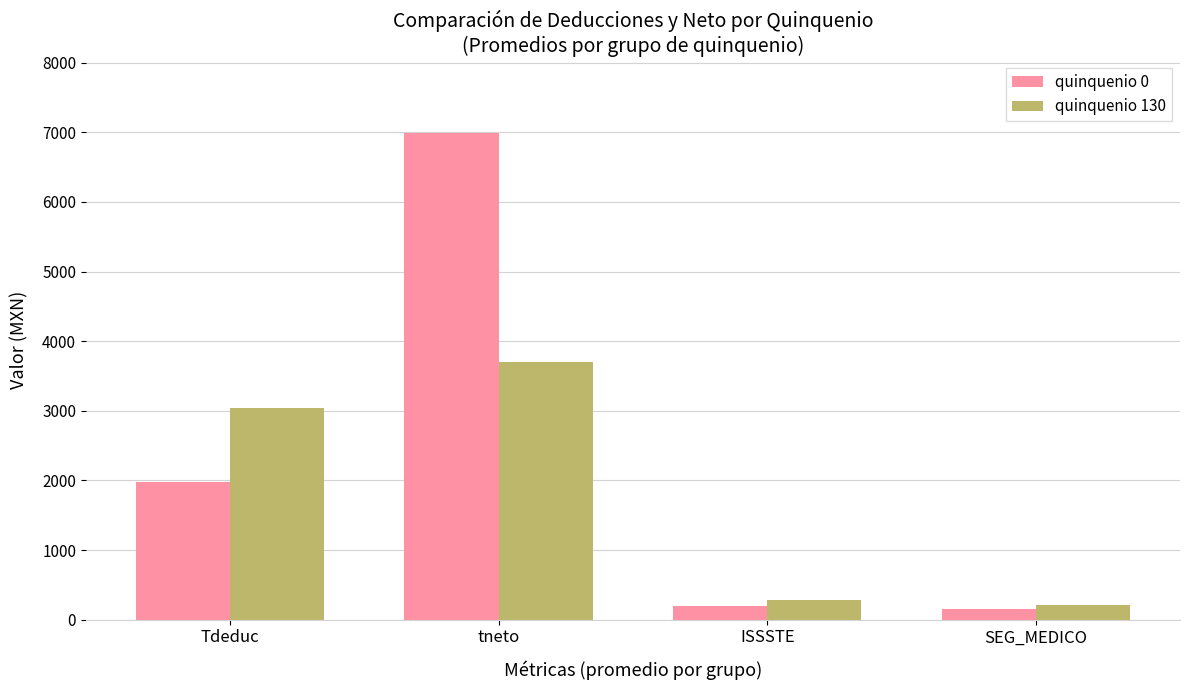

Which series has the largest total across all categories?

quinquenio 0